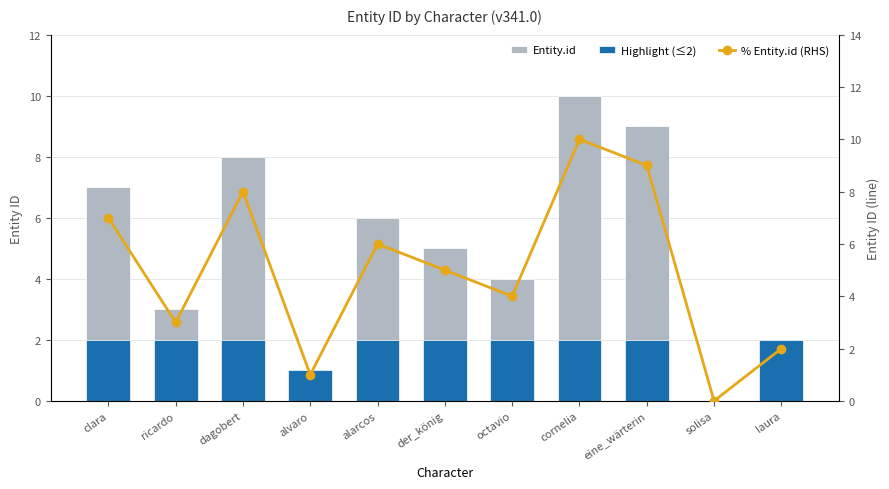

How many distinct data groups are displayed?

3